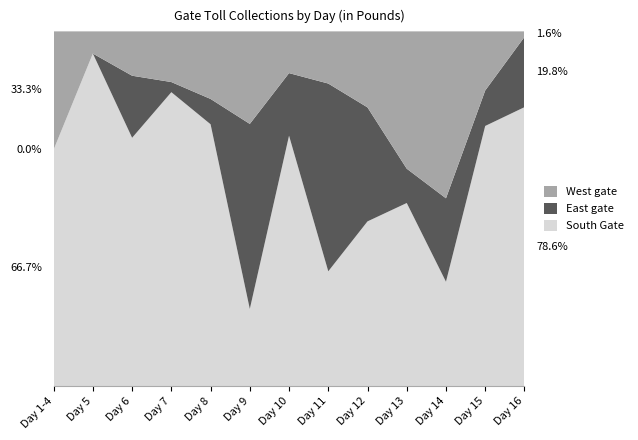

Reading left to right, transcribe all the data shown in this chart.

South Gate: Day 1-4=0.1	Day 5=0.1	Day 6=0.3	Day 7=0.9	Day 8=0.6	Day 9=0.1	Day 10=0.1	Day 11=0.1	Day 12=0.1	Day 13=0.2	Day 14=0.1	Day 15=0.2	Day 16=3.0
East gate: Day 1-4=0.0	Day 5=0.0	Day 6=0.1	Day 7=0.0	Day 8=0.1	Day 9=0.1	Day 10=0.0	Day 11=0.2	Day 12=0.1	Day 13=0.0	Day 14=0.0	Day 15=0.0	Day 16=0.8
West gate: Day 1-4=0.0	Day 5=0.0	Day 6=0.1	Day 7=0.1	Day 8=0.2	Day 9=0.1	Day 10=0.0	Day 11=0.1	Day 12=0.1	Day 13=0.1	Day 14=0.1	Day 15=0.1	Day 16=0.1